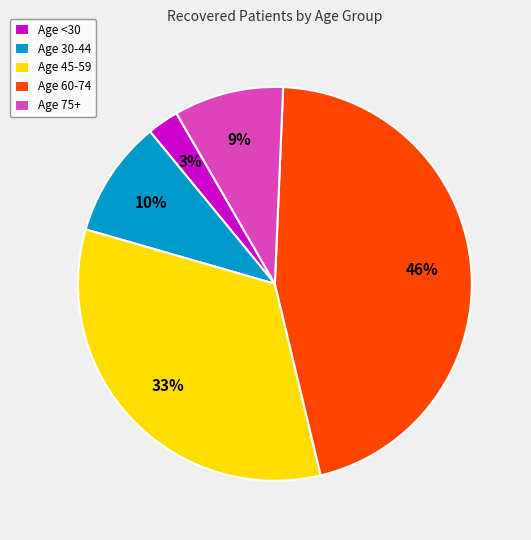

To the nearest percent, what is the average slice percentage?

20%